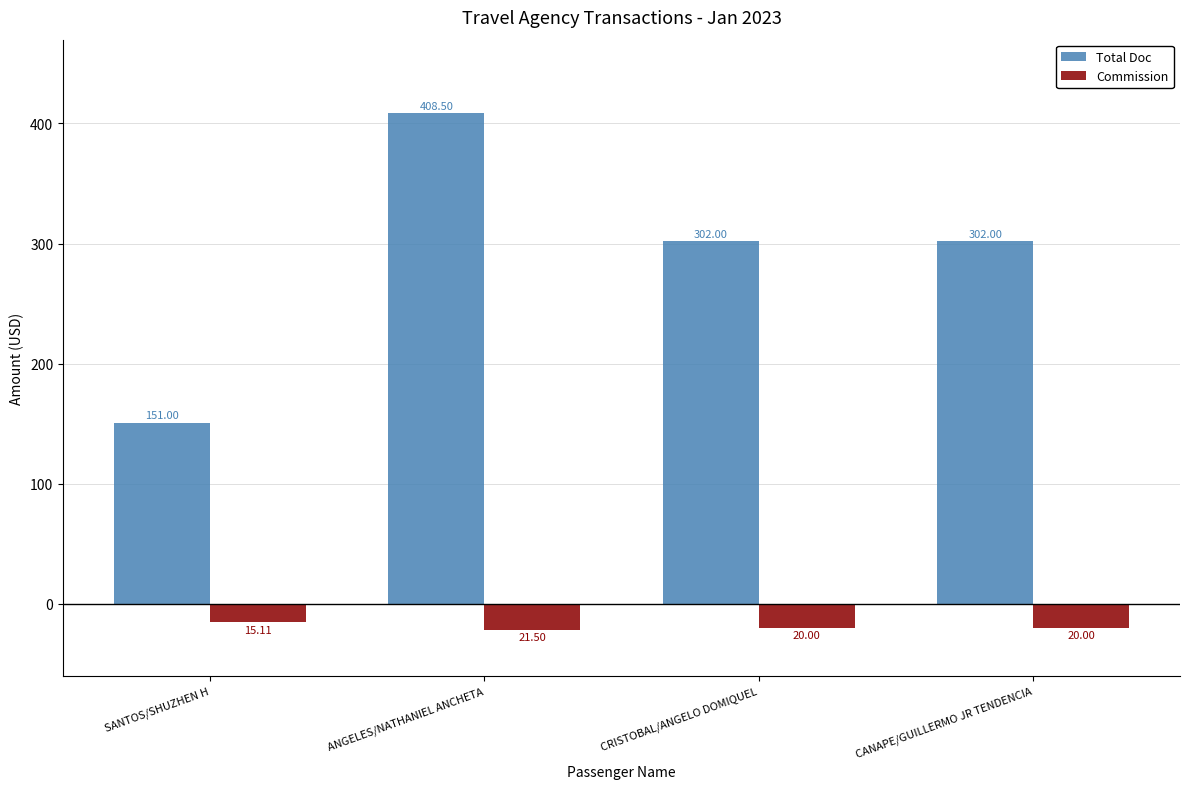

Where does the Commission series first go above -20?

SANTOS/SHUZHEN H